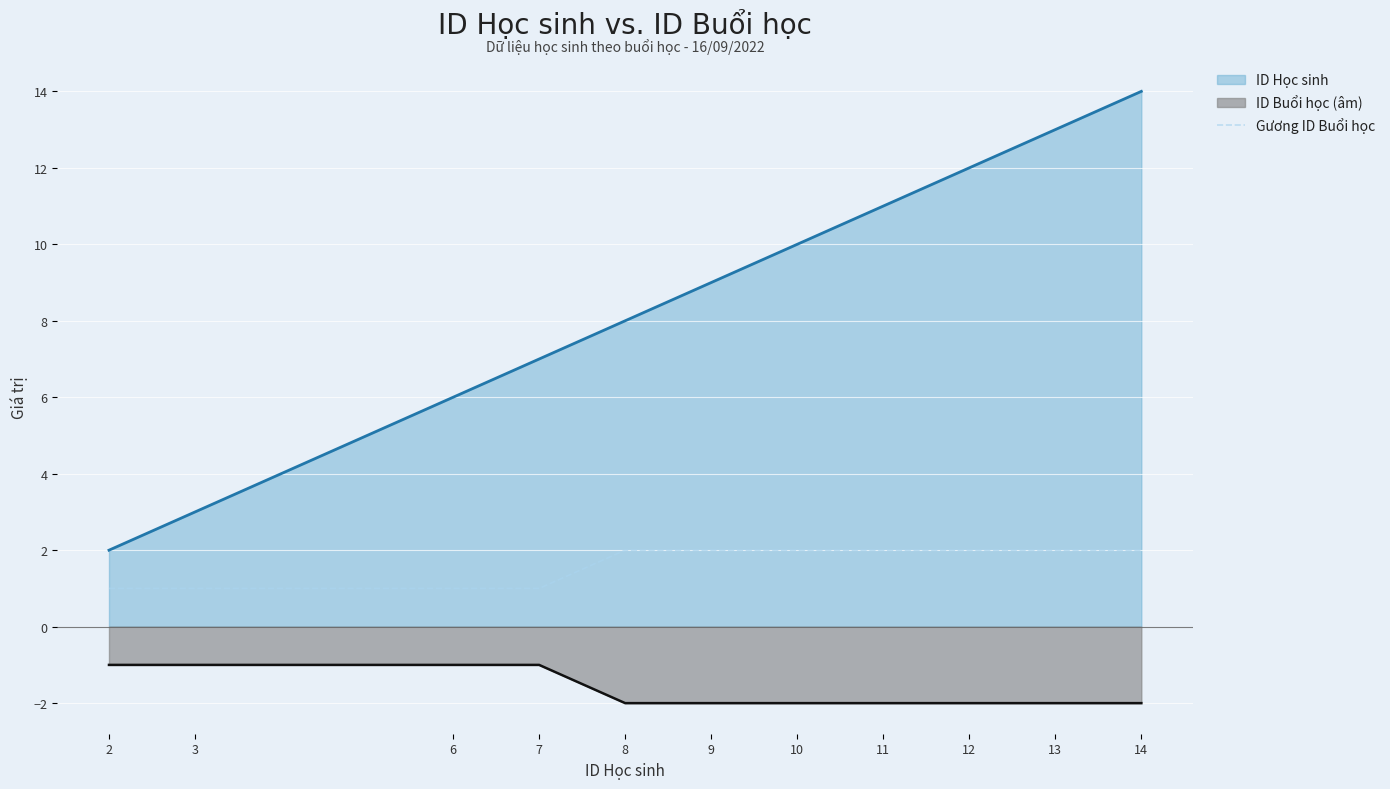

What is the average value?

2